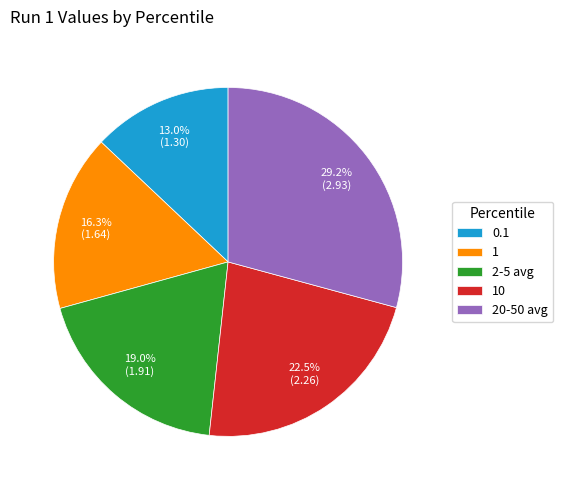

Approximately how many times larger is the value at 10 compared to 1?

1.4